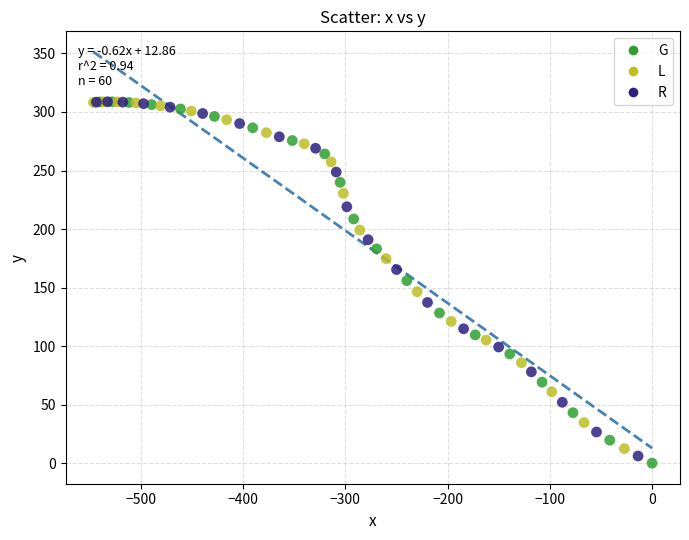

What are all the series names shown in the legend?

G, L, R